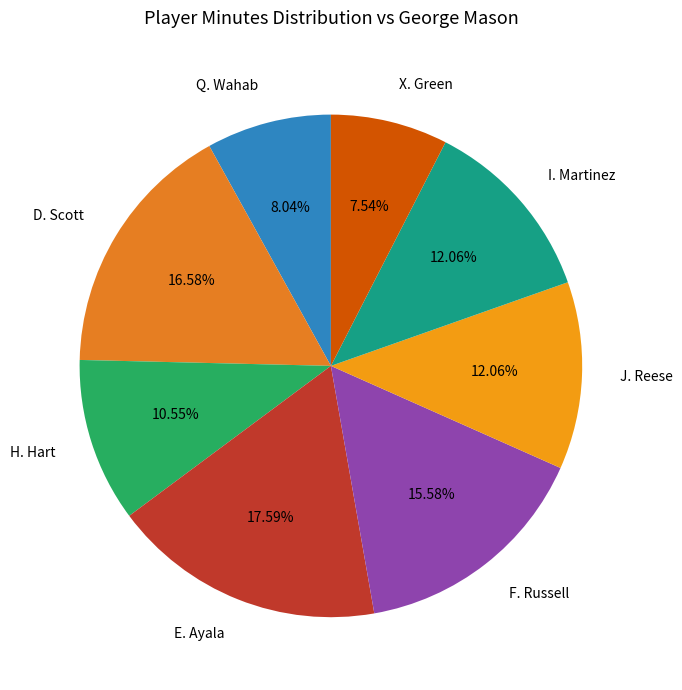

Combined, what portion of the pie is I. Martinez and E. Ayala?

29.6%